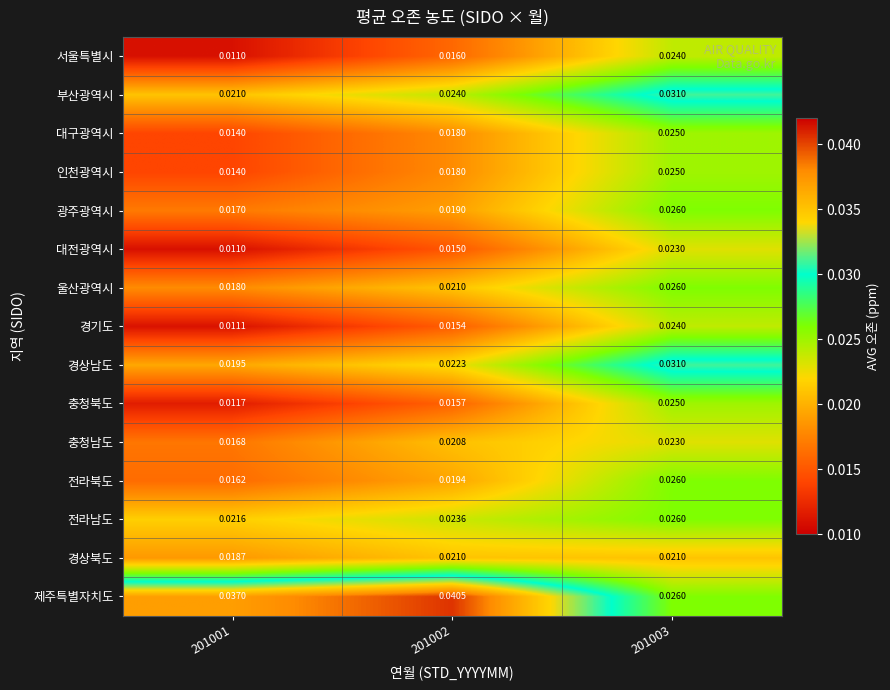

Which series has the largest range (max minus min)?

제주특별자치도